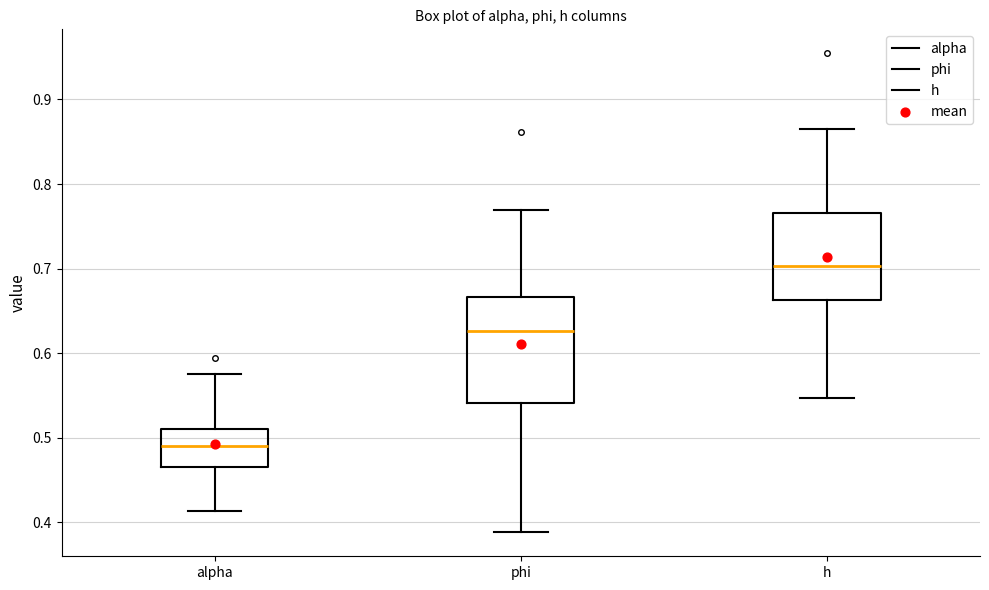

Reading left to right, transcribe this box plot: for each box, give where its median line is, the range the box spans, and where its two whiskers end, as read against the y-axis. The values are not printed on the chart, so give them approximately, as read against the axis.

alpha: median 0.49, box 0.47 to 0.51, whiskers 0.41 to 0.58
phi: median 0.63, box 0.54 to 0.67, whiskers 0.39 to 0.77
h: median 0.70, box 0.66 to 0.77, whiskers 0.55 to 0.87